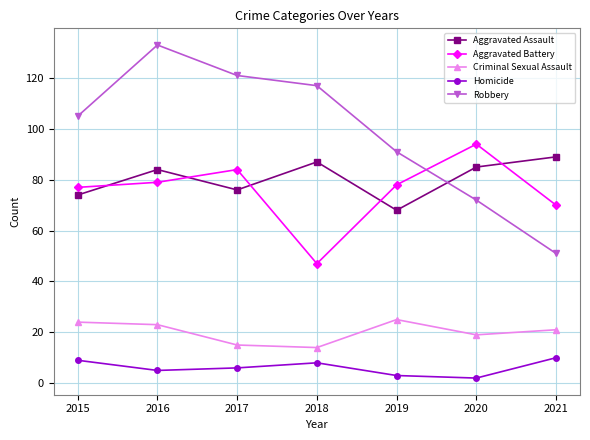

True or false: Homicide and Aggravated Assault cross at least once.

False